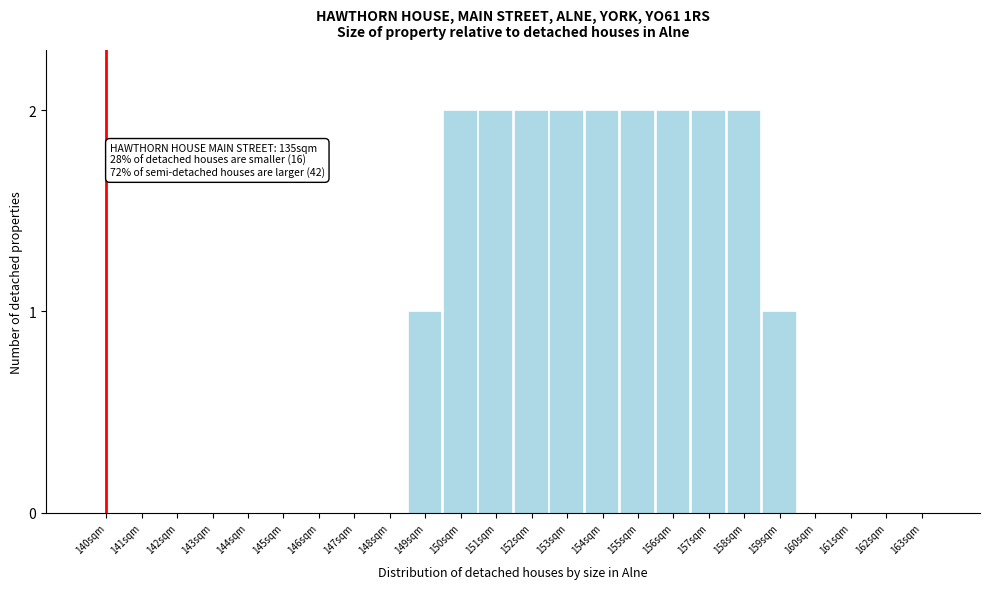

Reading right to left, what are all the values shown in this chart?

163sqm=0	162sqm=0	161sqm=0	160sqm=0	159sqm=1	158sqm=2	157sqm=2	156sqm=2	155sqm=2	154sqm=2	153sqm=2	152sqm=2	151sqm=2	150sqm=2	149sqm=1	148sqm=0	147sqm=0	146sqm=0	145sqm=0	144sqm=0	143sqm=0	142sqm=0	141sqm=0	140sqm=0